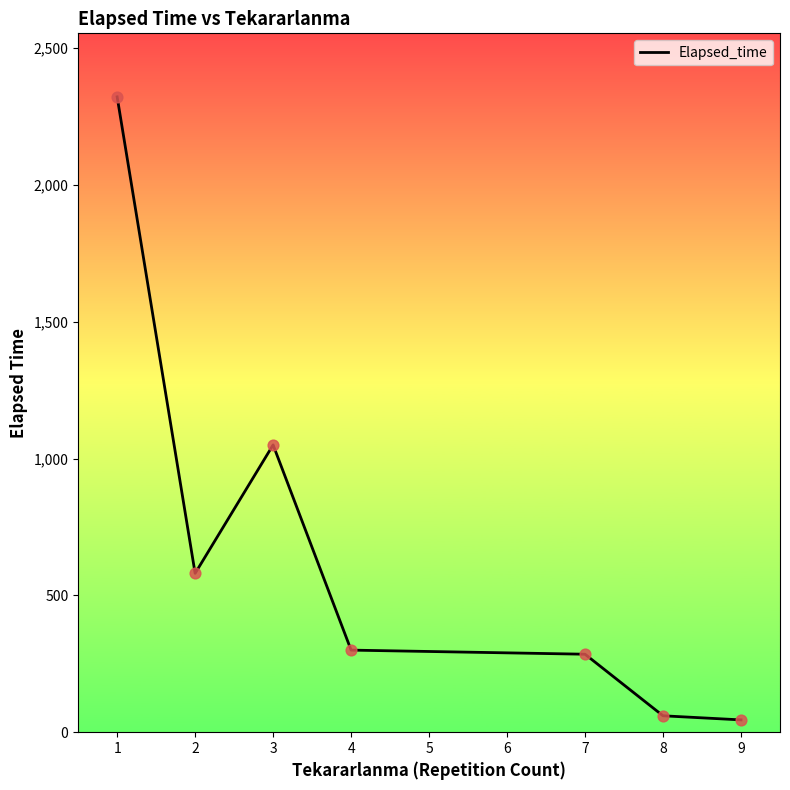

What is the ratio of the value at 2 to the value at 4?

1.9